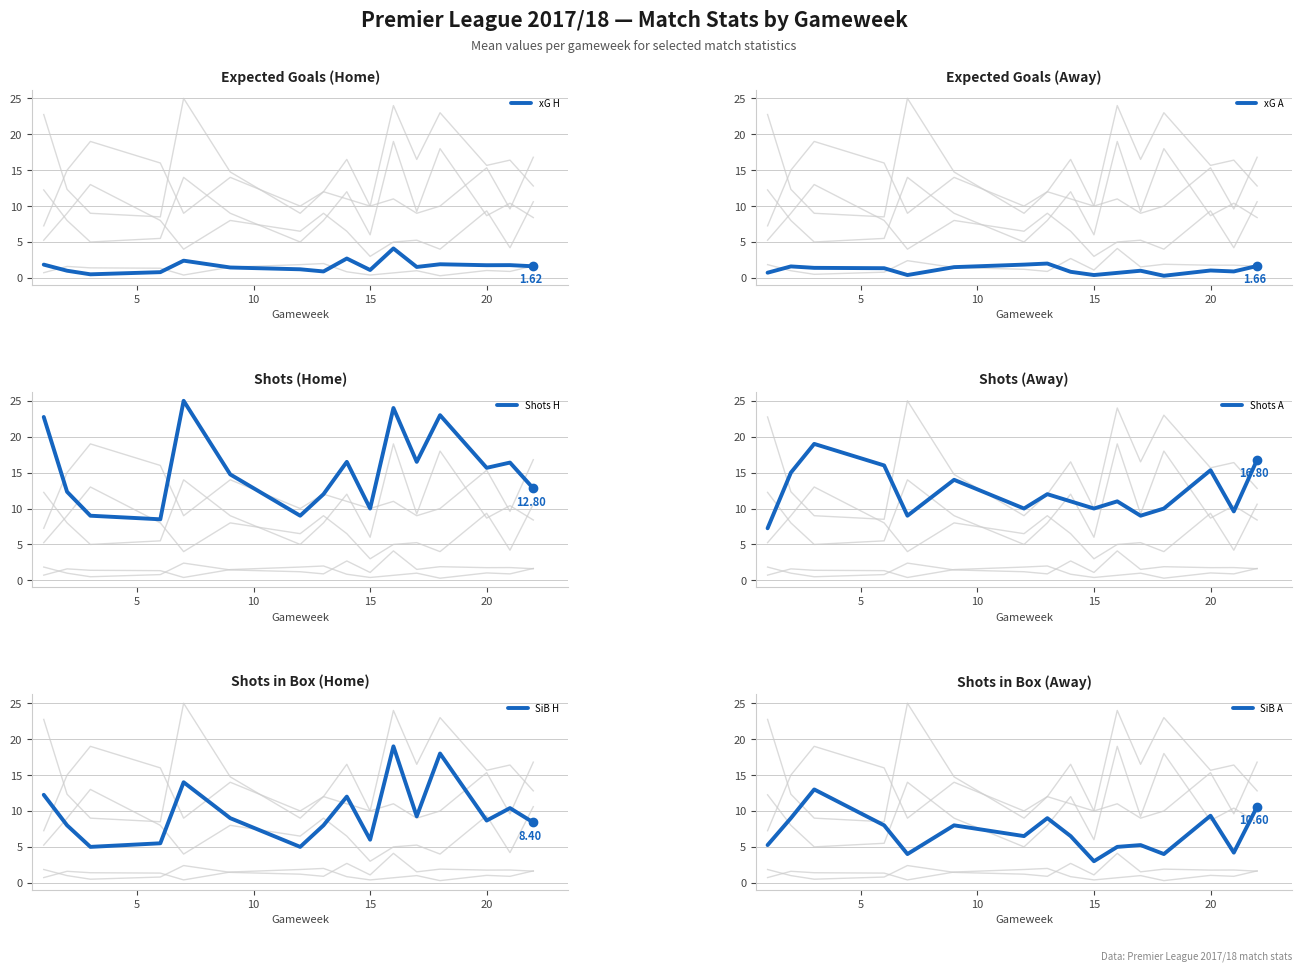

Which series has the largest range (max minus min)?

Shots H